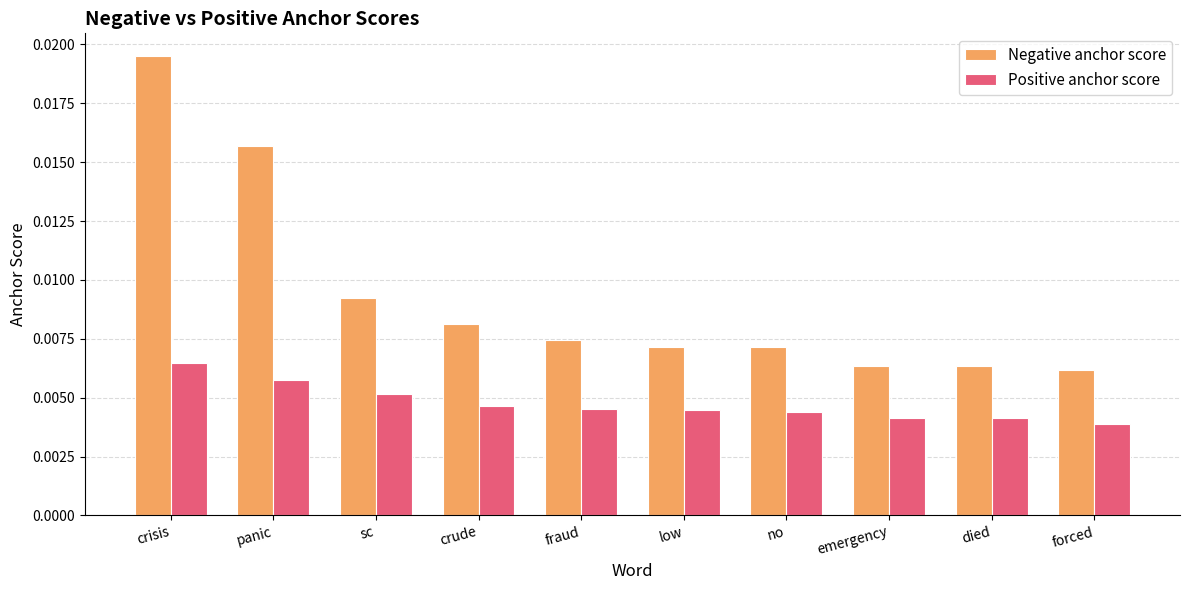

Is the value of Positive anchor score at crisis greater than the value of Negative anchor score at no?

No